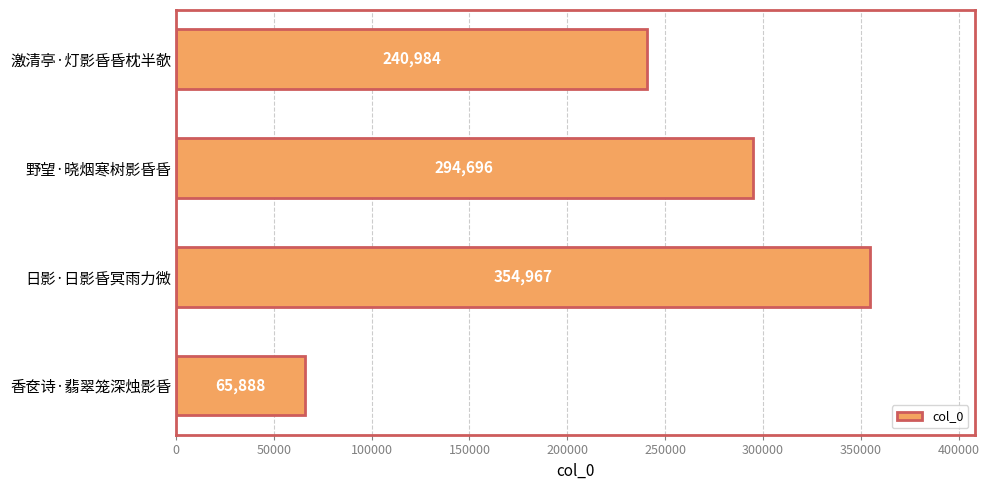

What position from the top is 激清亭·灯影昏昏枕半欹?

1